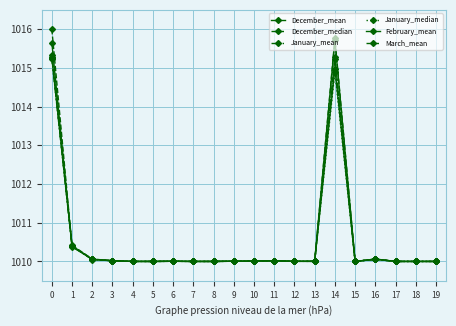

Which series has the largest total across all categories?

March_mean